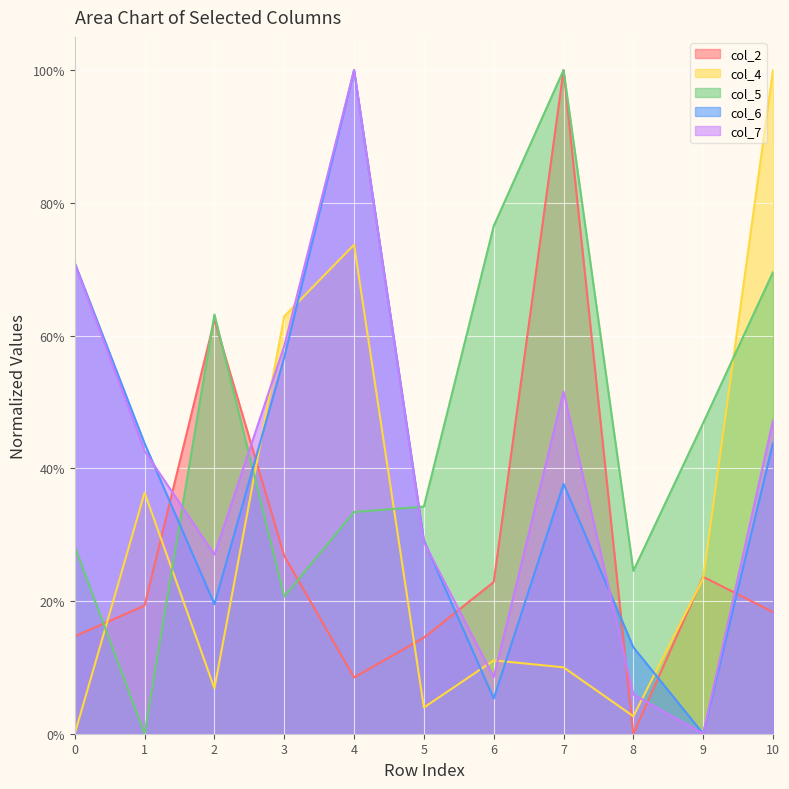

How many values in col_6 are above zero?

10